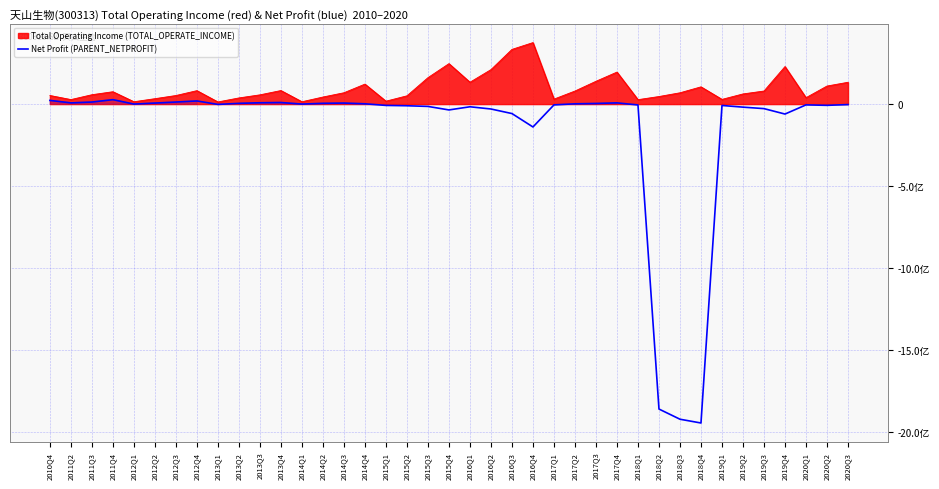

Does the chart have visible grid lines?

Yes